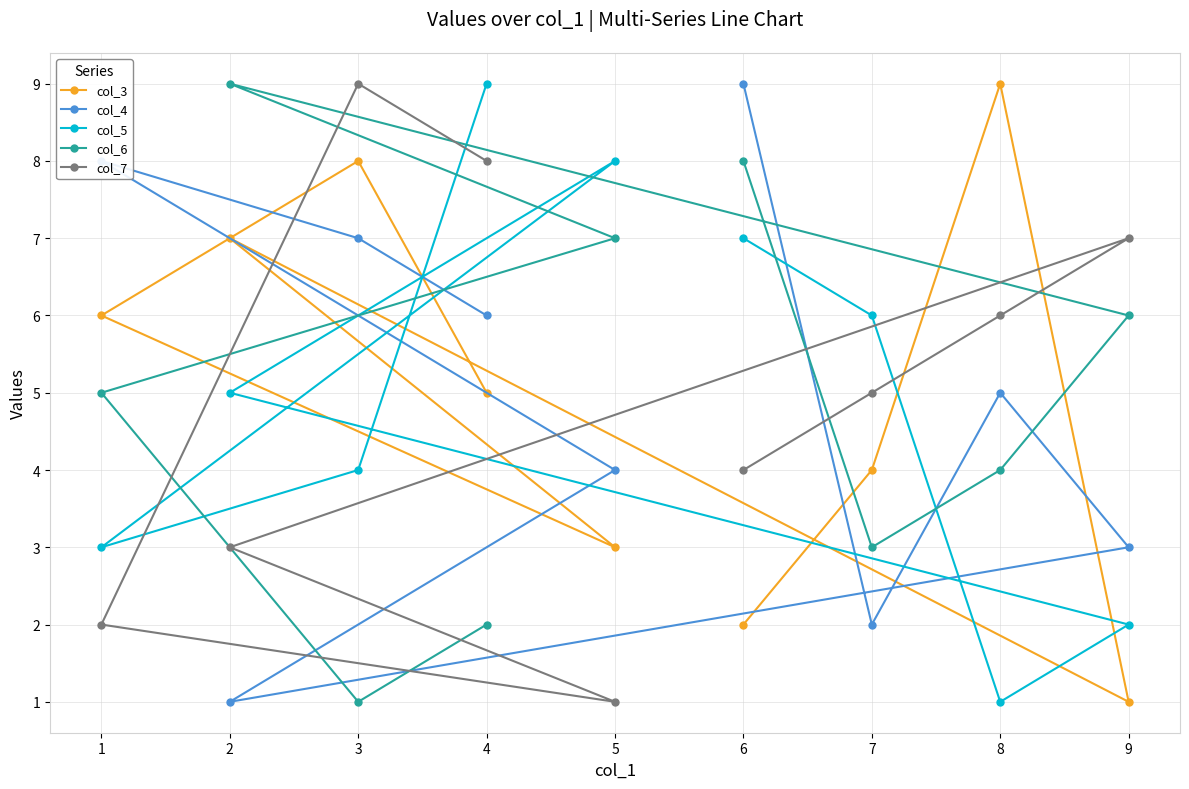

What are all the series names shown in the legend?

col_3, col_4, col_5, col_6, col_7